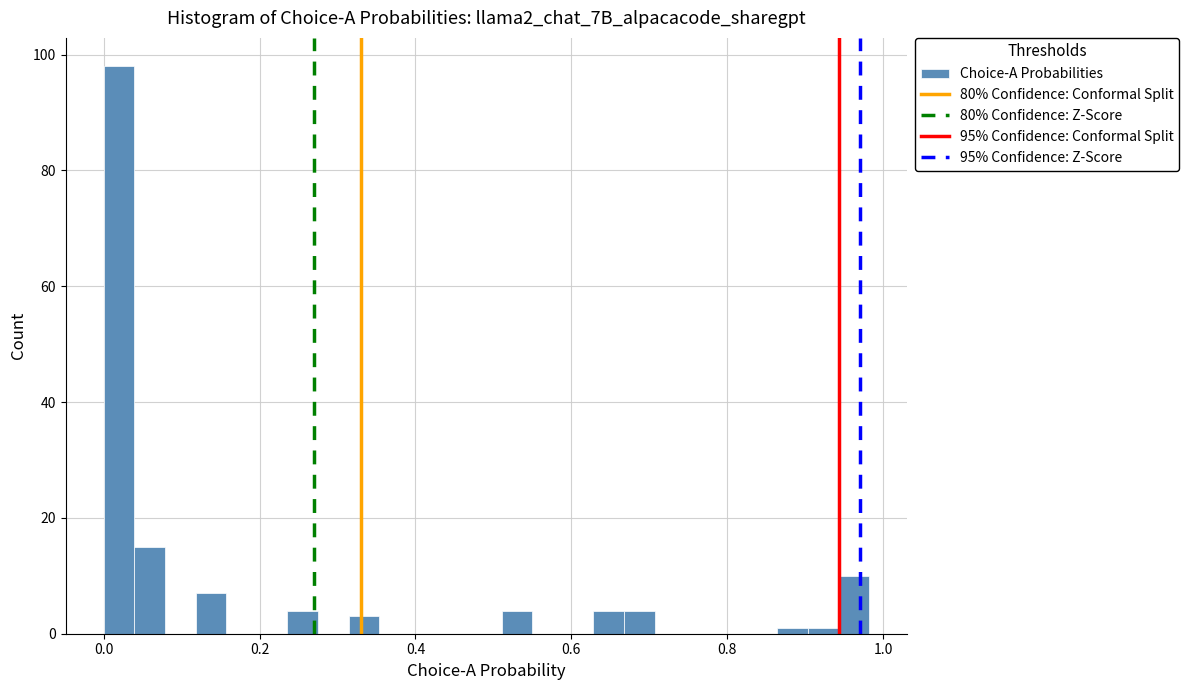

Read against the x-axis, roughly where is the centre of the tallest bar?

0.02